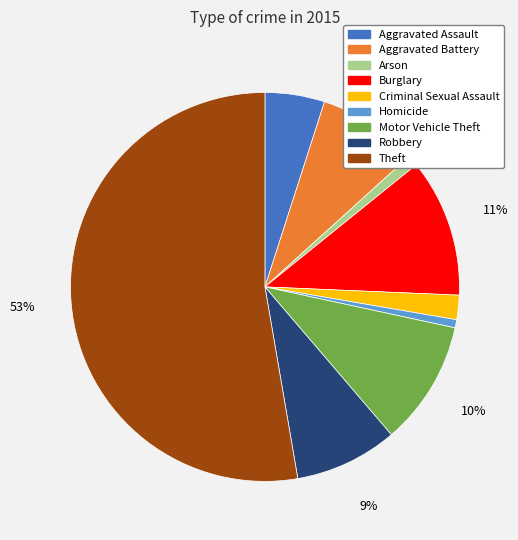

Which has a higher value, Homicide or Aggravated Battery?

Aggravated Battery